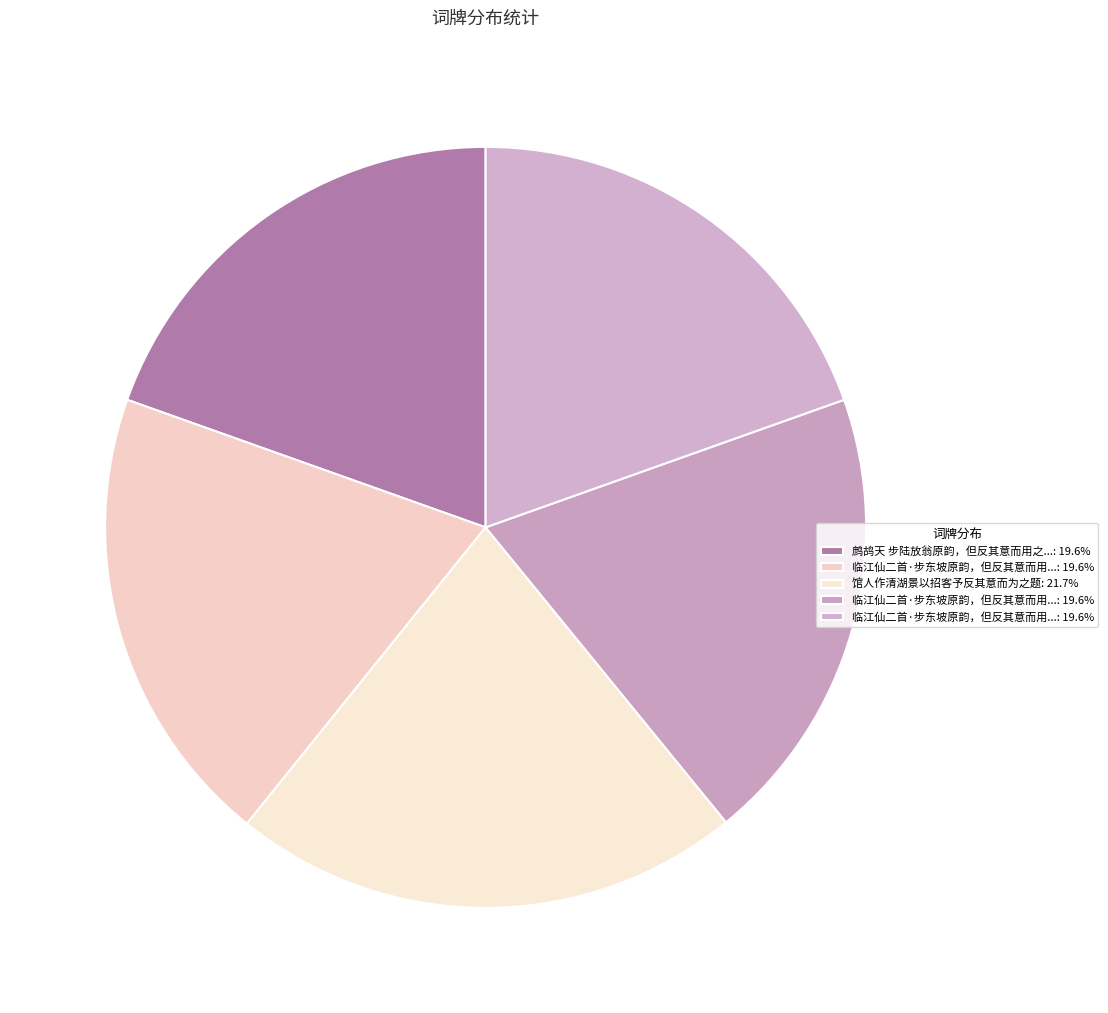

What is the largest slice in the pie chart?

馆人作清湖景以招客予反其意而为之题